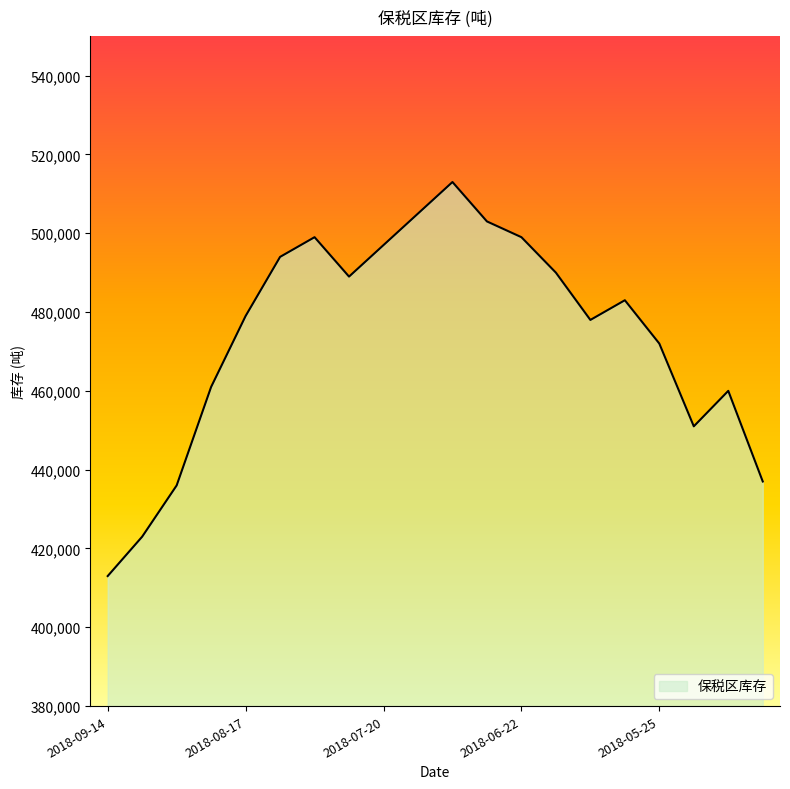

Does the chart display data point markers on the line(s)?

No